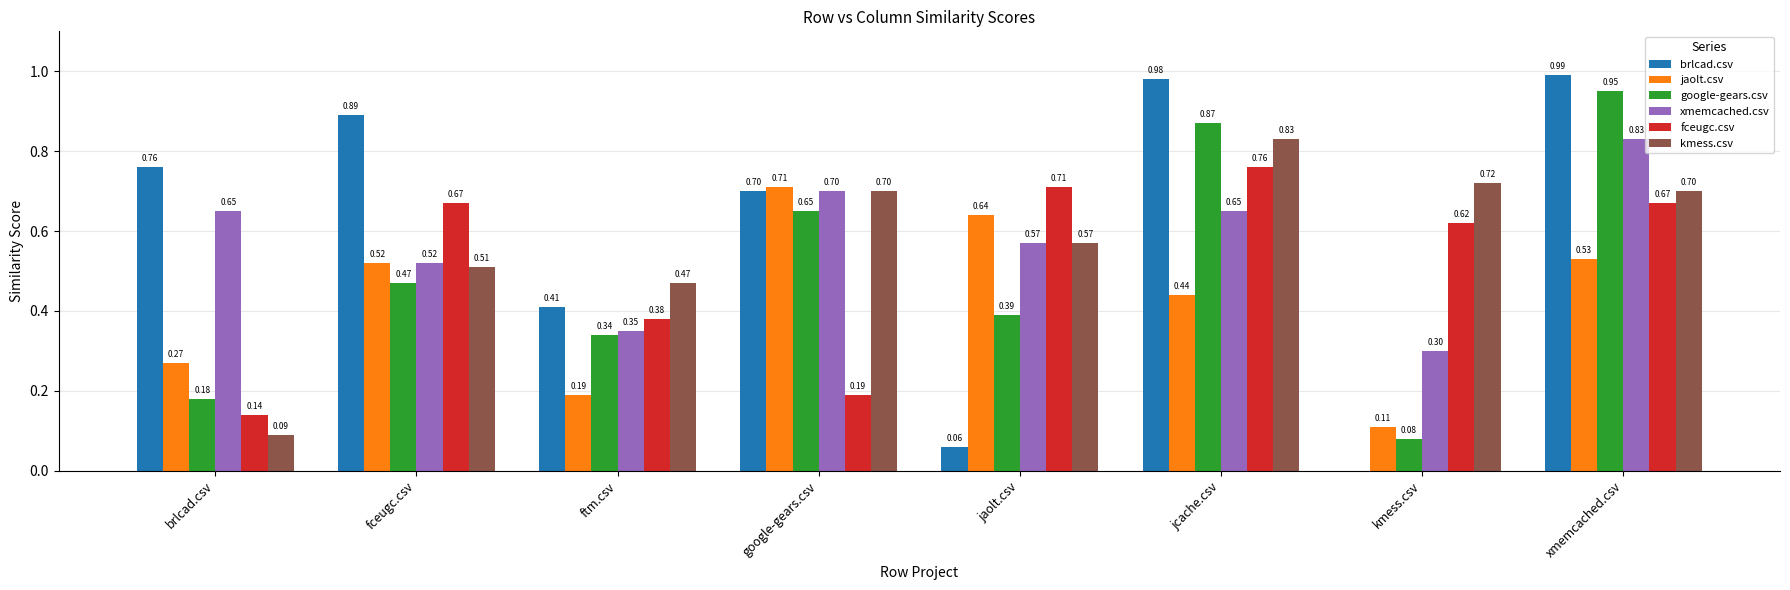

Which series has the widest spread of values?

brlcad.csv